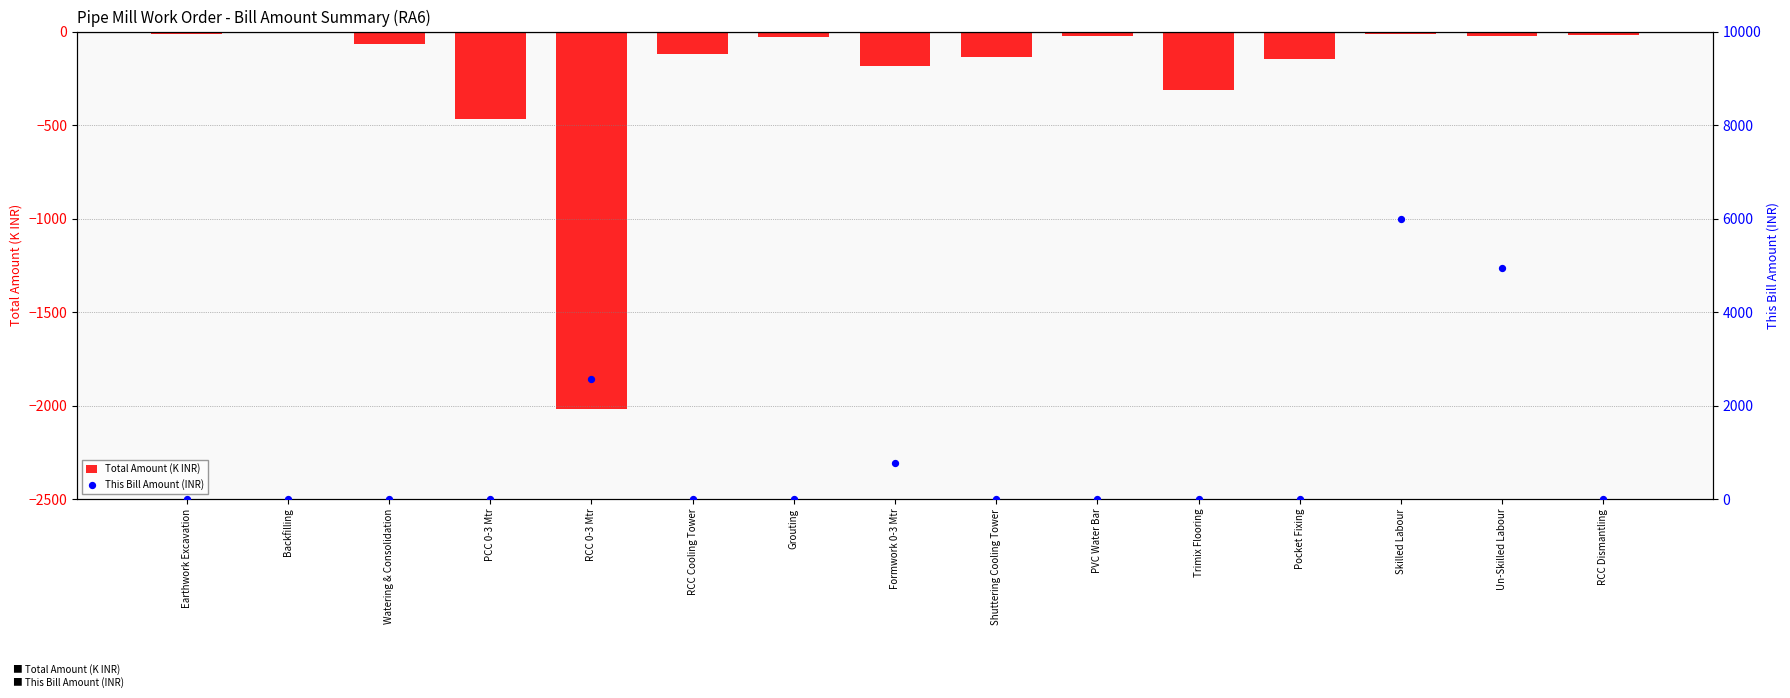

Which series contains the lowest Y value?

Total Amount (K INR)